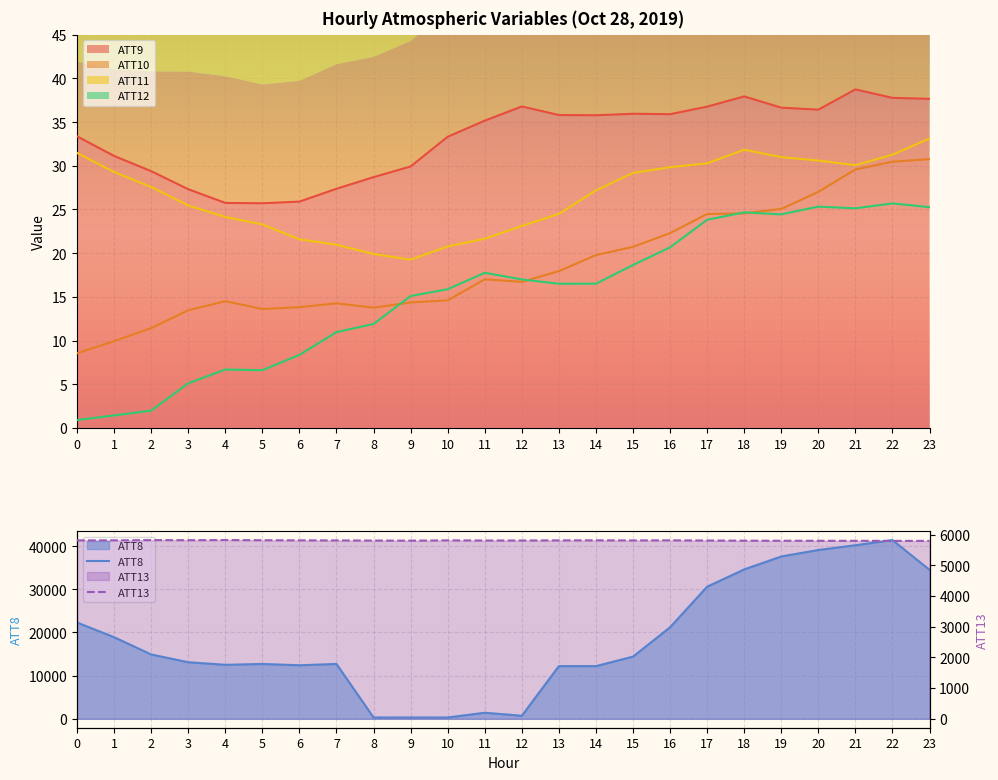

What is the total value across all series at 3?

18916.0